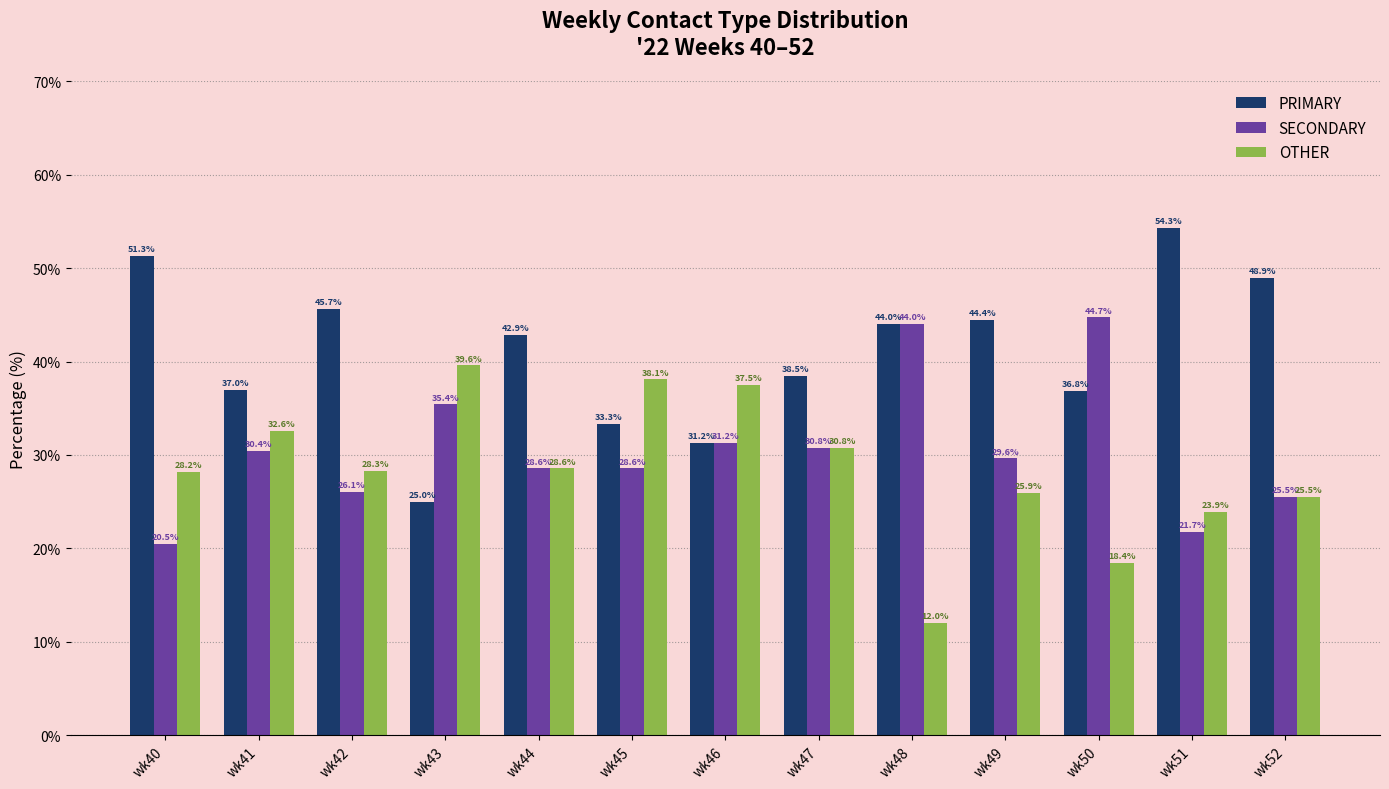

Which series has the largest total across all categories?

PRIMARY